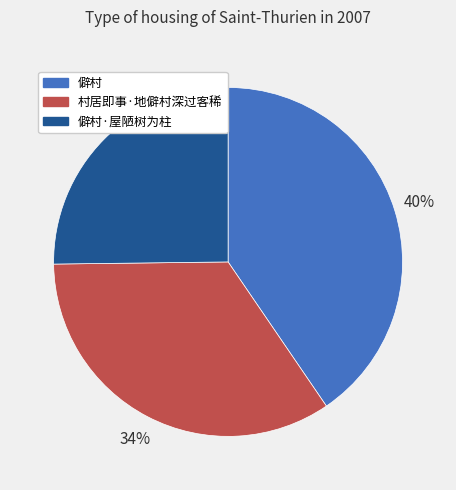

To the nearest percent, what is the difference between the largest and smallest slice percentages?

15%